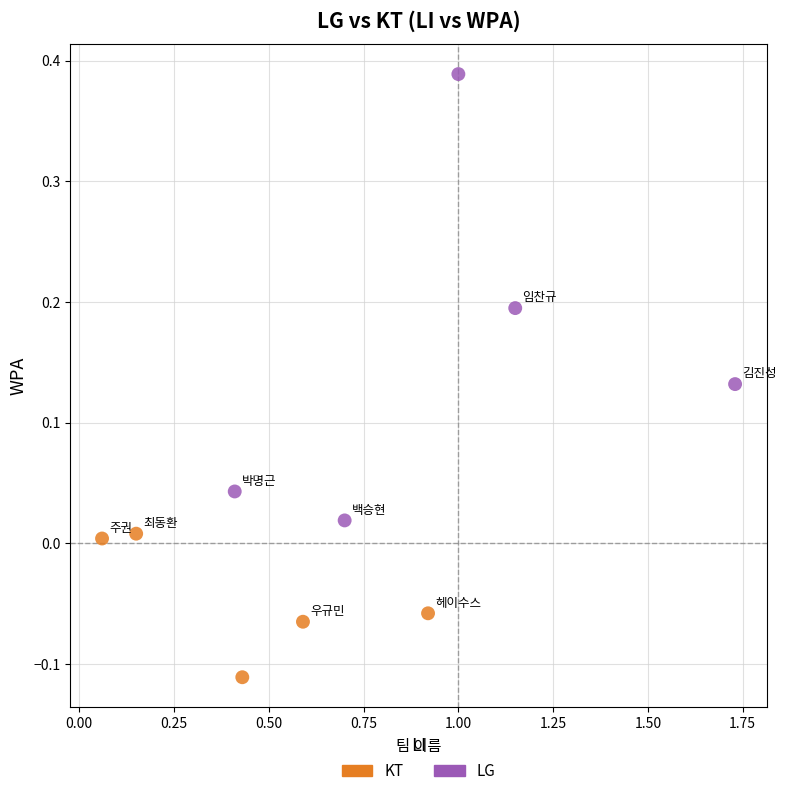

Which series contains the lowest Y value?

KT